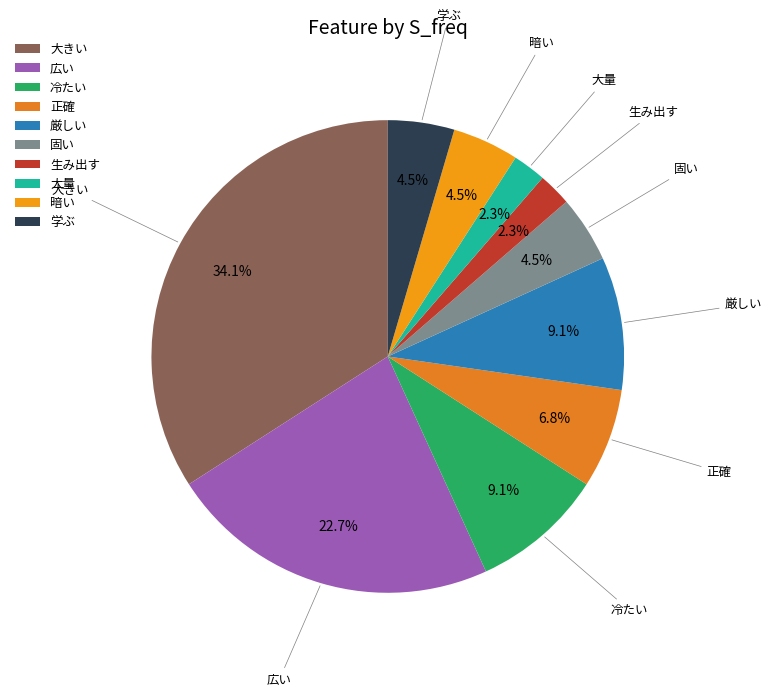

How many slices are in this pie chart?

10